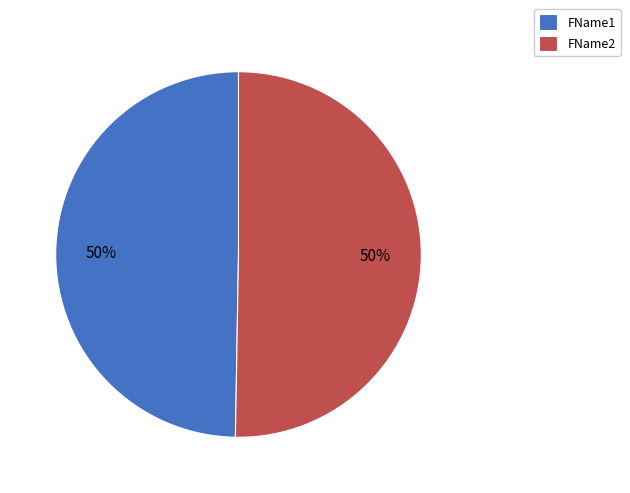

Approximately how many times larger is the value at FName2 compared to FName1?

1.0